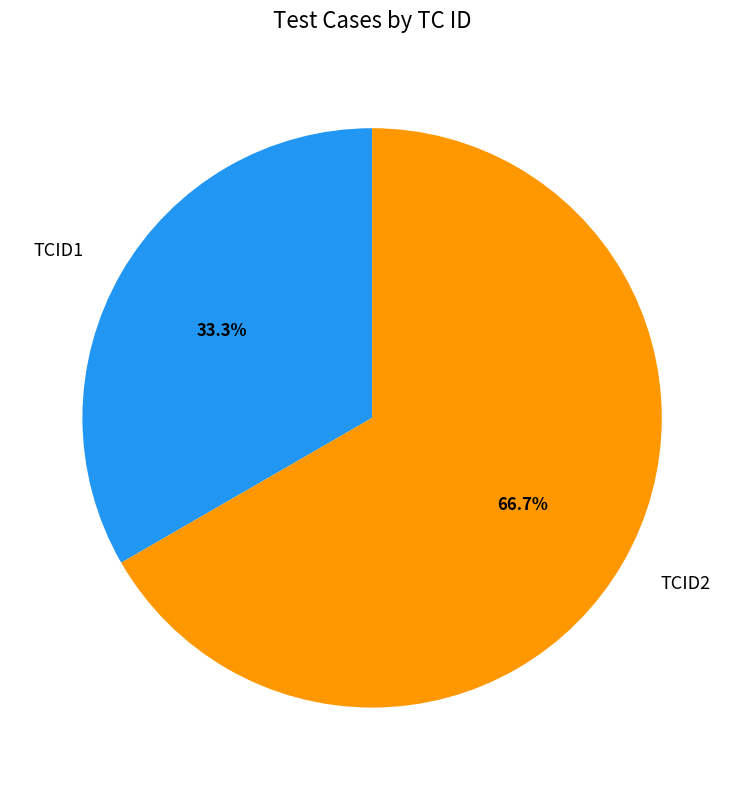

What is the ratio of the value at TCID2 to the value at TCID1?

2.0